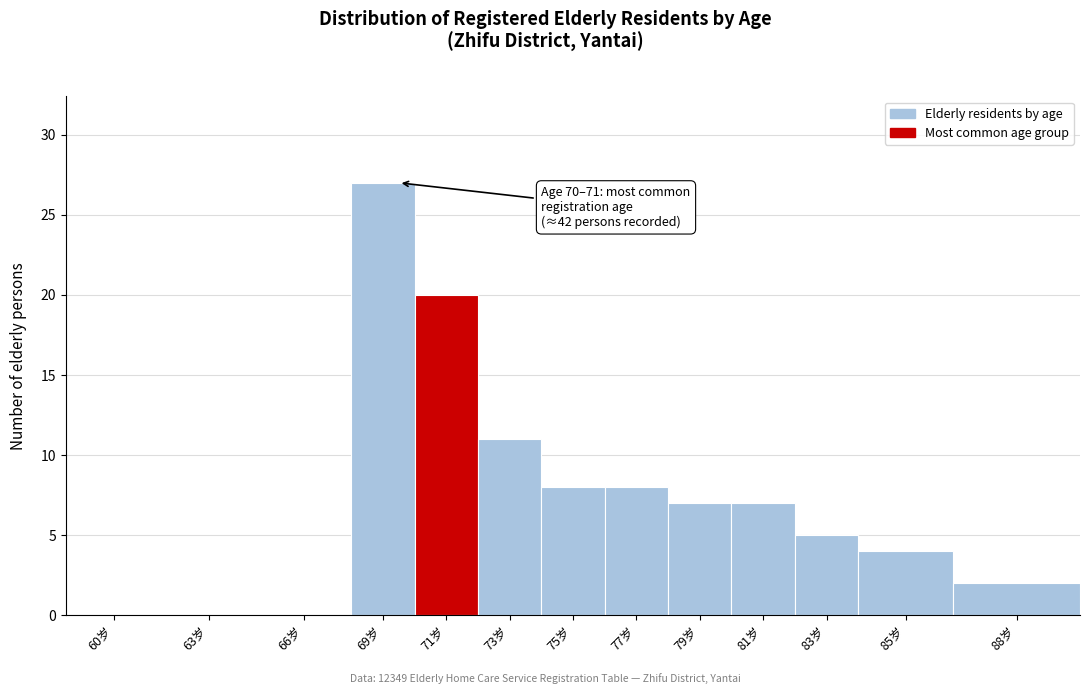

Reading left to right, list all the values displayed in this chart.

60岁=0	63岁=0	66岁=0	69岁=27	71岁=20	73岁=11	75岁=8	77岁=8	79岁=7	81岁=7	83岁=5	85岁=4	88岁=2